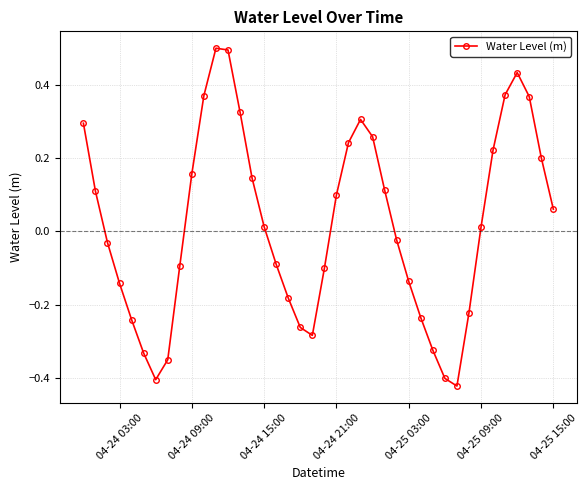

What is the sum of all values?

0.8